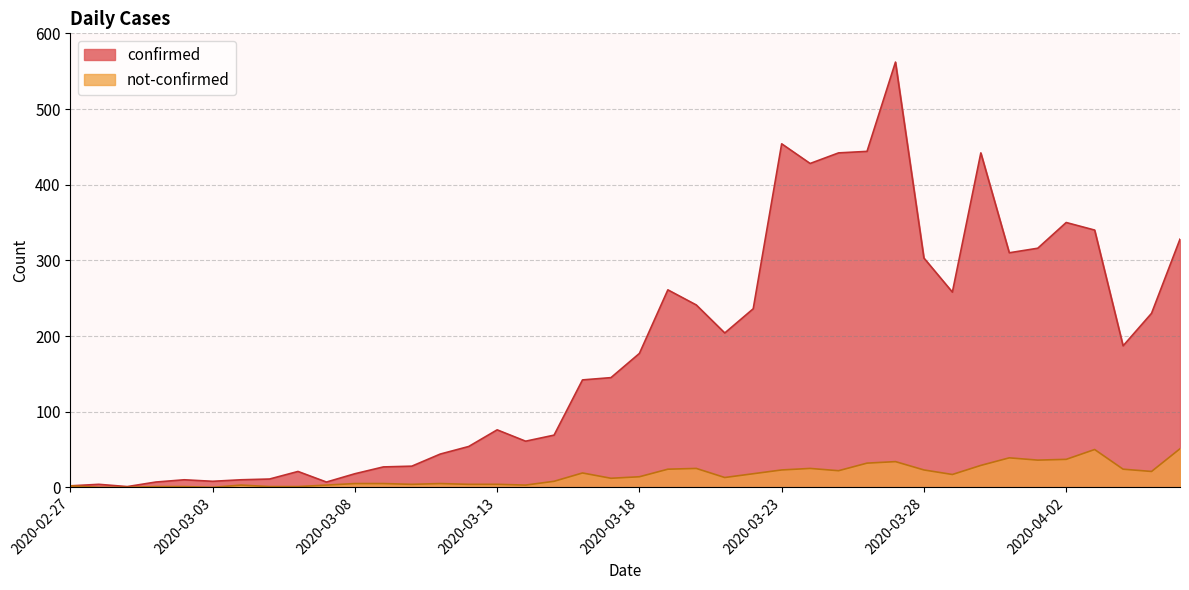

What is the sum of all confirmed values?

7258